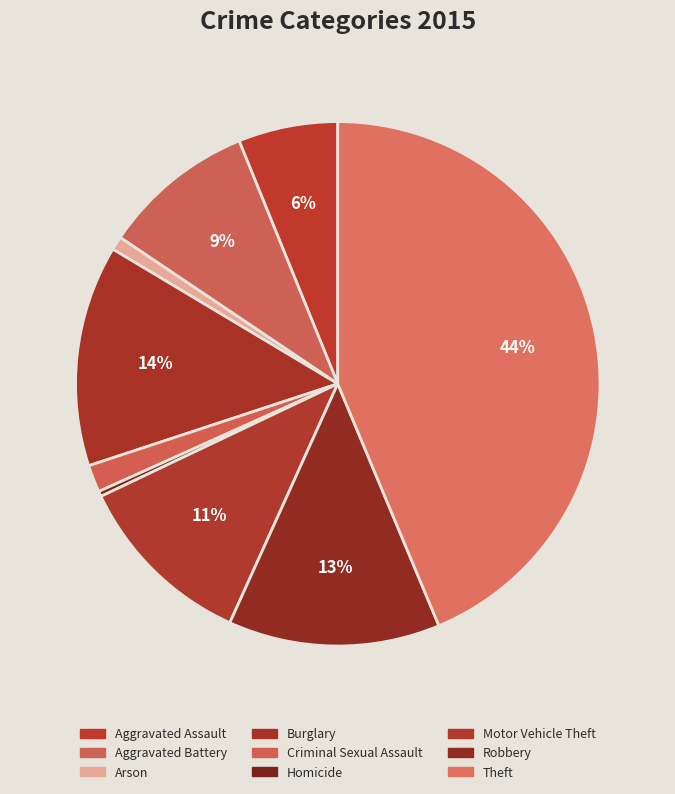

Is there a majority slice in this chart?

No